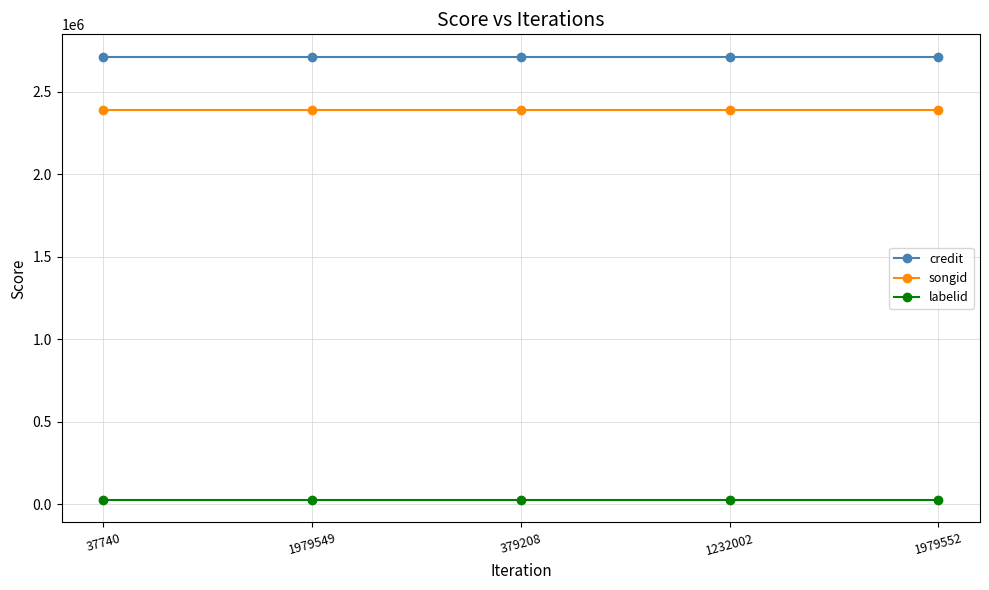

Reading left to right, extract all data points from this chart.

credit: 2712525	2712525	2712525	2712525	2712525
songid: 2390697	2390697	2390697	2390697	2390697
labelid: 23801	23801	23801	23801	23801